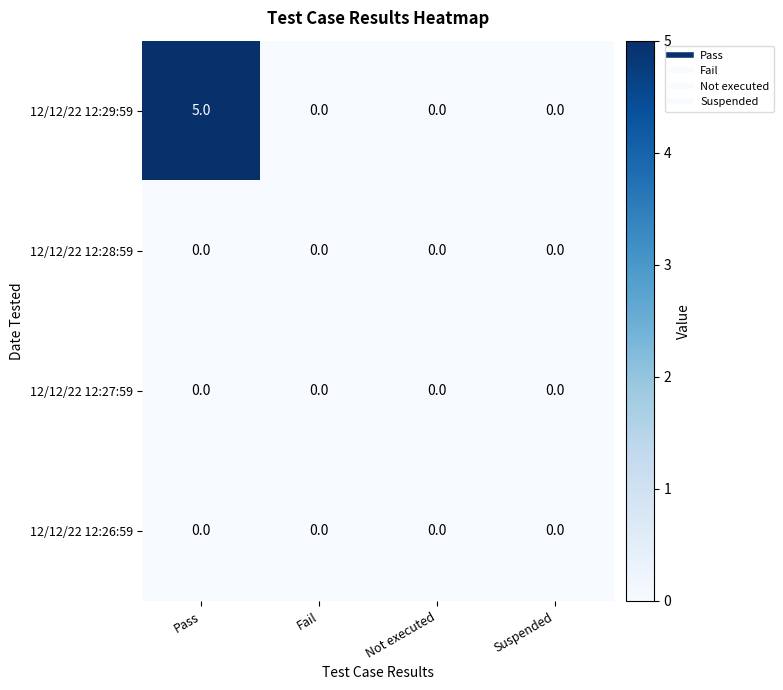

What is the difference between the maximum and minimum values in the 12/12/22 12:29:59 series?

5